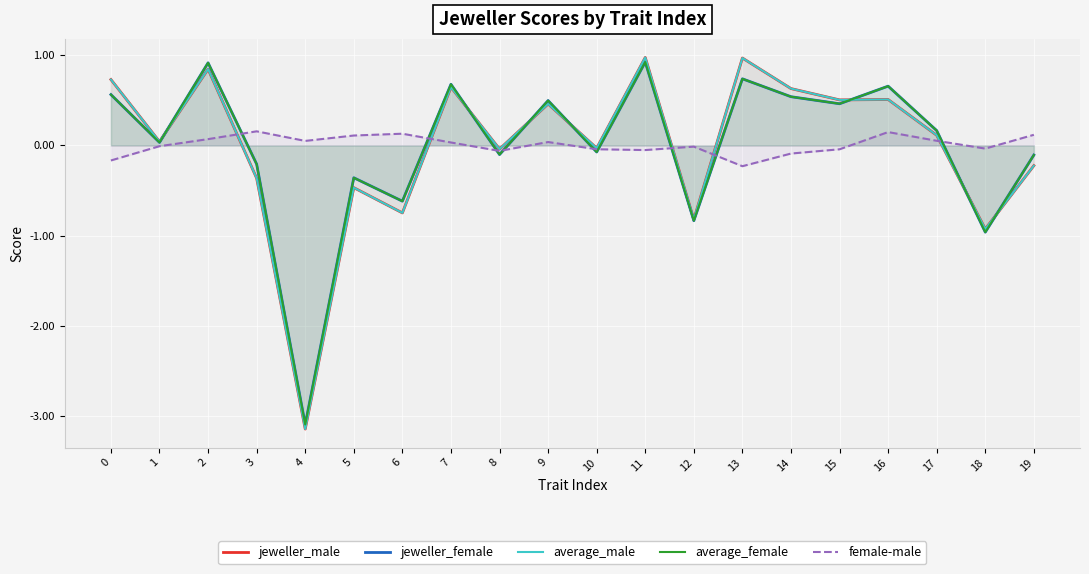

True or false: jeweller_male has a value of -0.3 at 19.

False